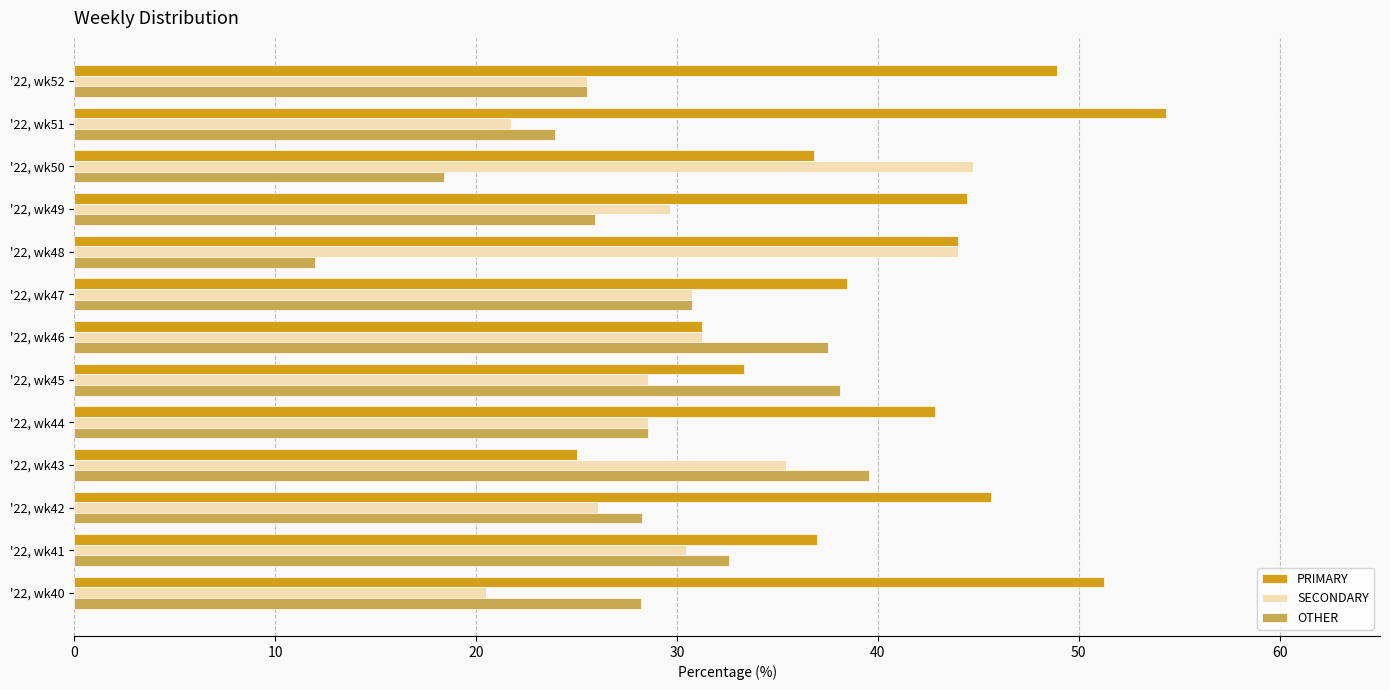

Which series has the largest total across all categories?

PRIMARY